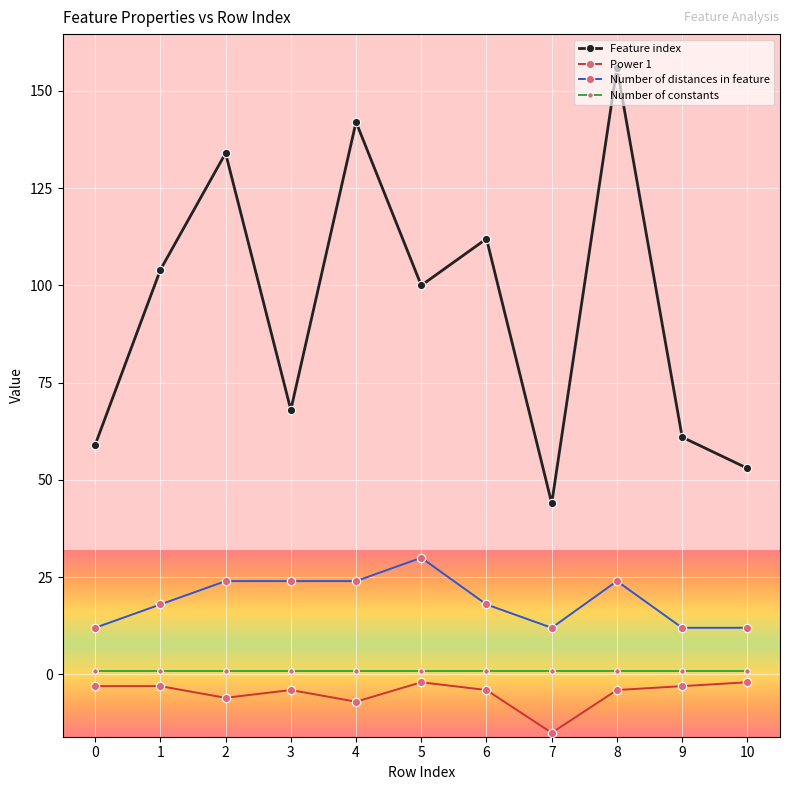

Reading left to right, extract all data points from this chart.

Feature index: 59	104	134	68	142	100	112	44	156	61	53
Power 1: -3	-3	-6	-4	-7	-2	-4	-15	-4	-3	-2
Number of distances in feature: 12	18	24	24	24	30	18	12	24	12	12
Number of constants: 1	1	1	1	1	1	1	1	1	1	1